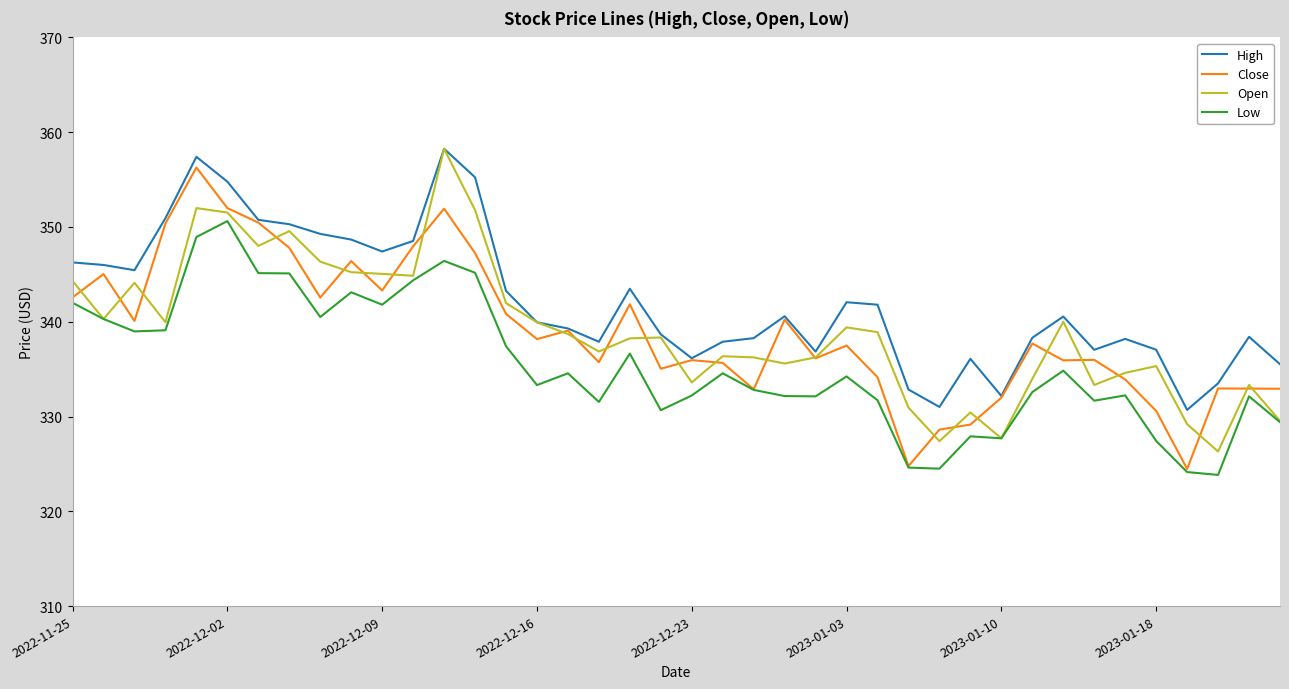

What are all the series names shown in the legend?

High, Close, Open, Low